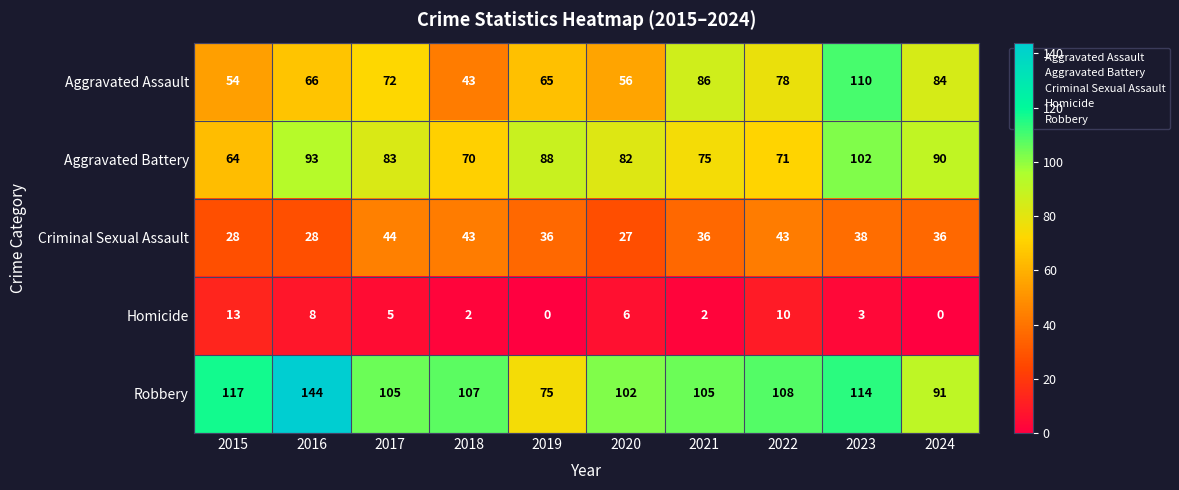

What is the maximum value shown in the chart?

144